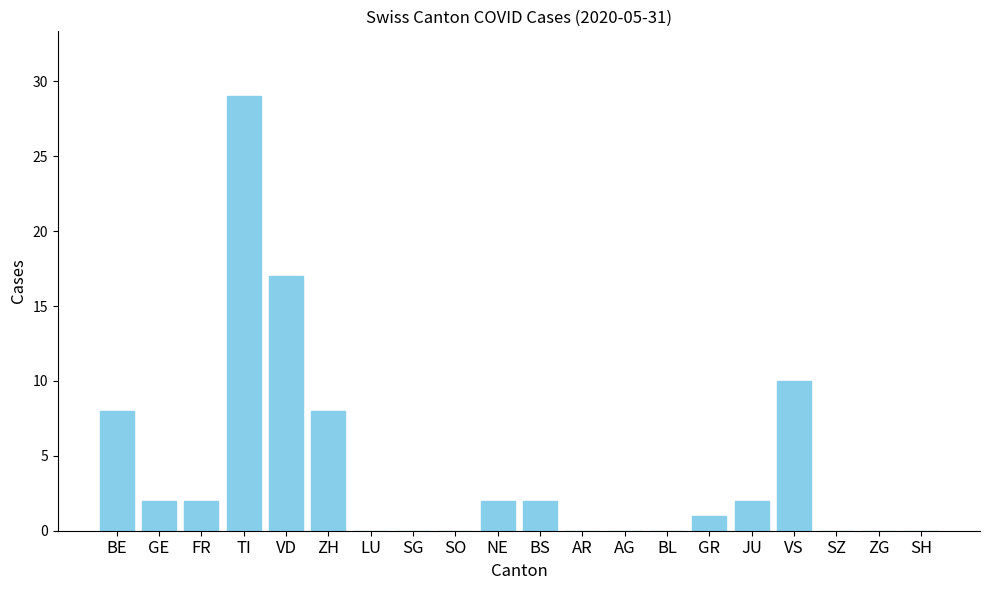

What is the approximate value at TI?

29